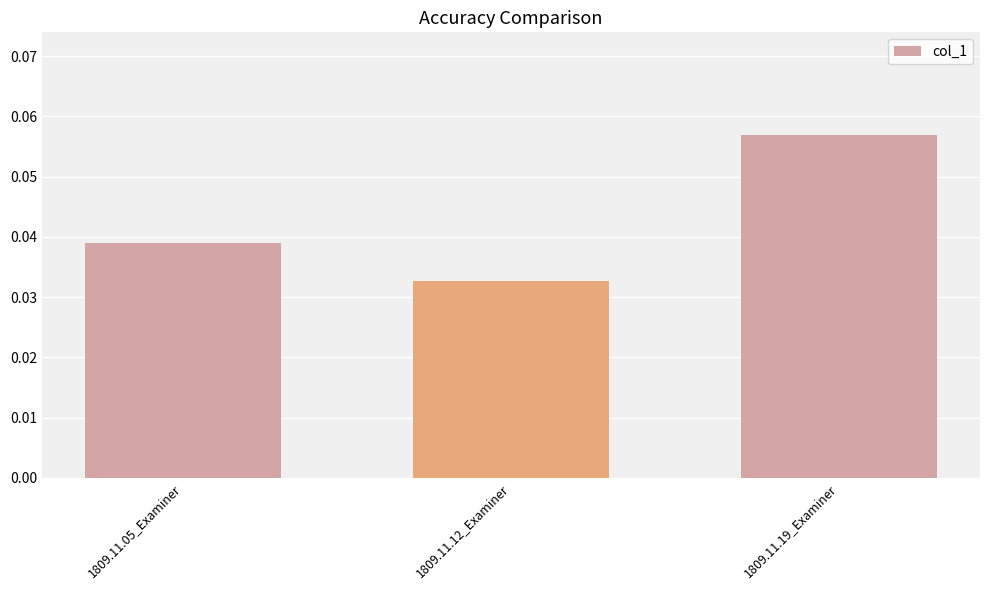

Between 1809.11.19_Examiner and 1809.11.05_Examiner, which is larger?

1809.11.19_Examiner